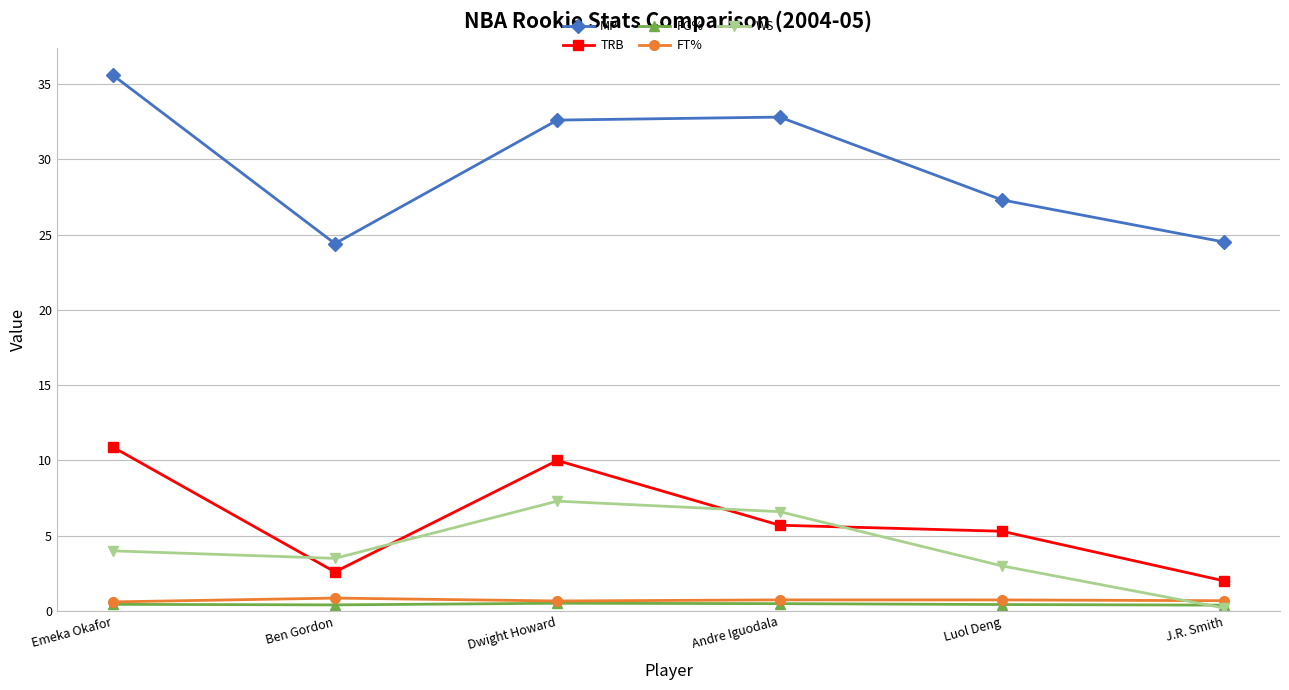

What is the sum of the MP values at J.R. Smith and Luol Deng?

51.8